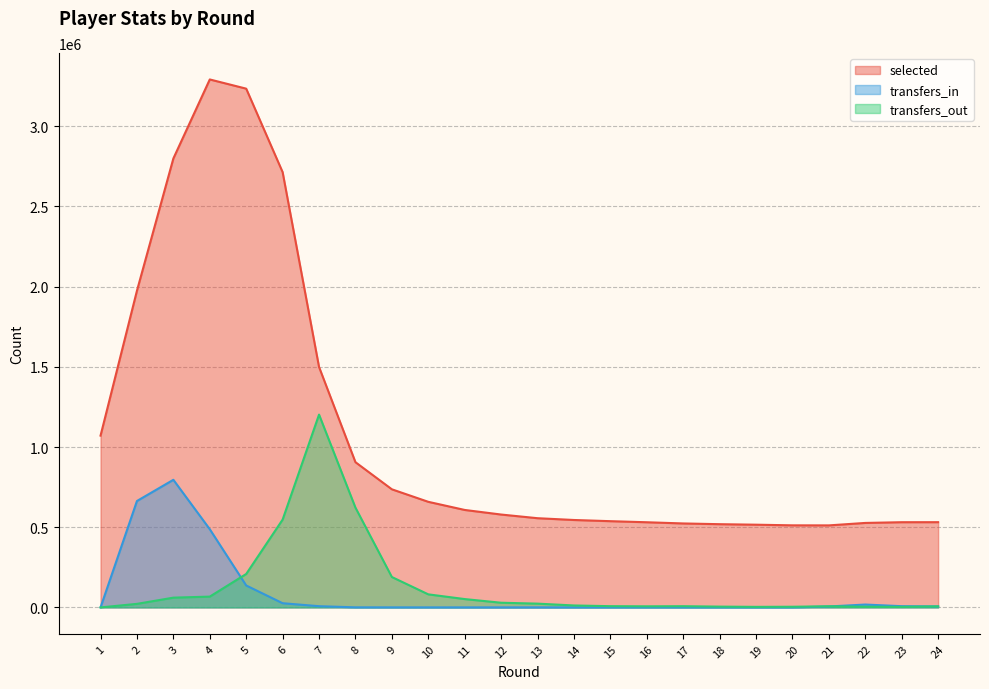

What is the approximate value of selected at 1?

1071098